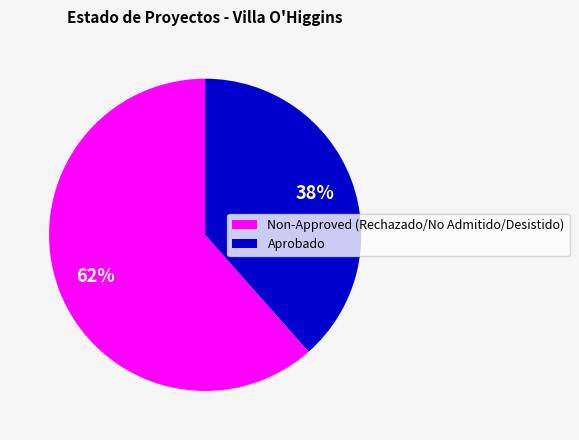

To the nearest percent, what portion does Aprobado represent?

38%